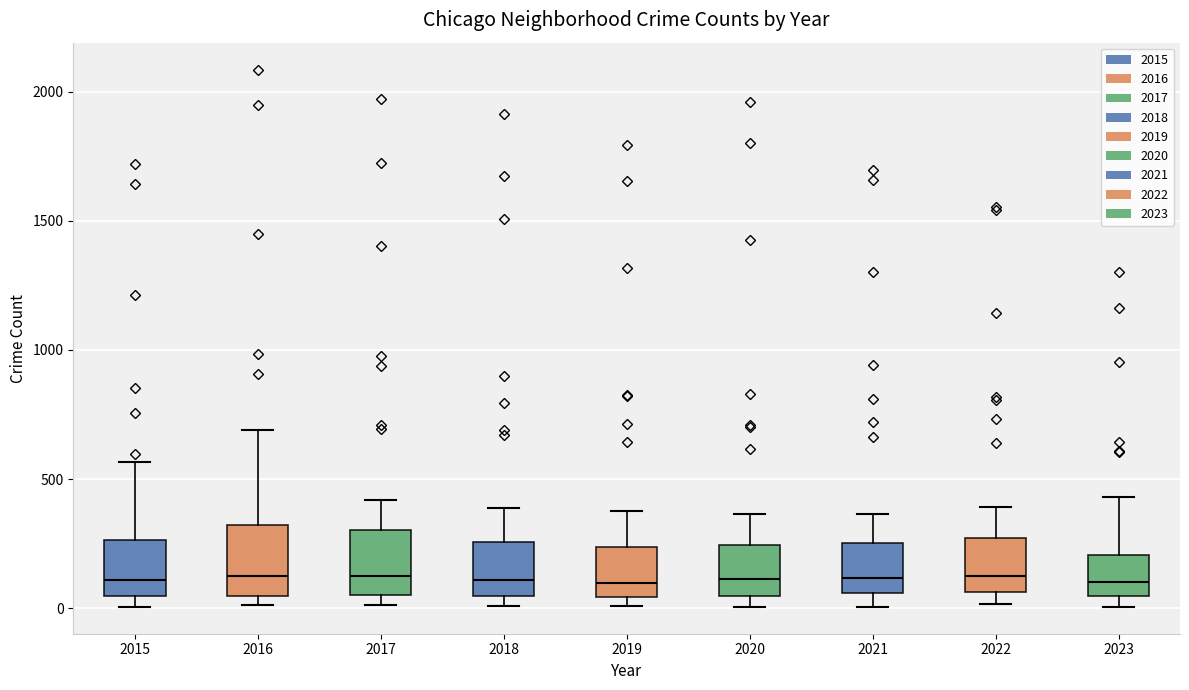

Where is the lower edge of the box at x = 2019 on the y-axis? The values are not printed on the chart, so give them approximately, as read against the axis.

50